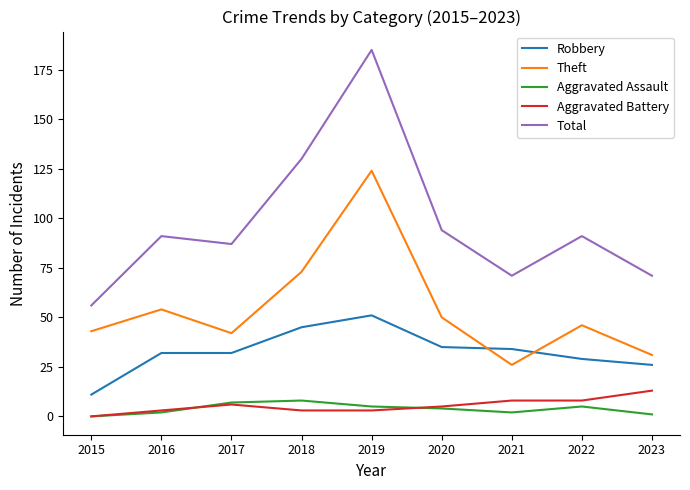

Is it true that Aggravated Battery equals 3 at 2018?

True